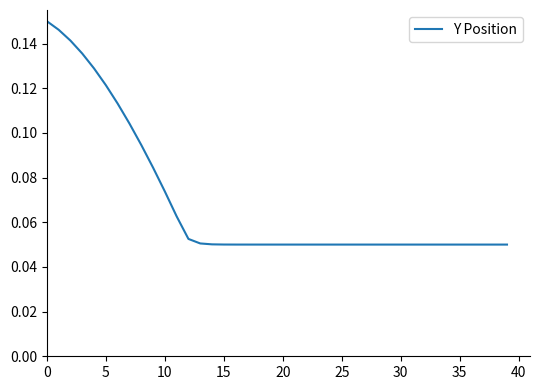

What is the difference between the maximum and minimum values?

0.1